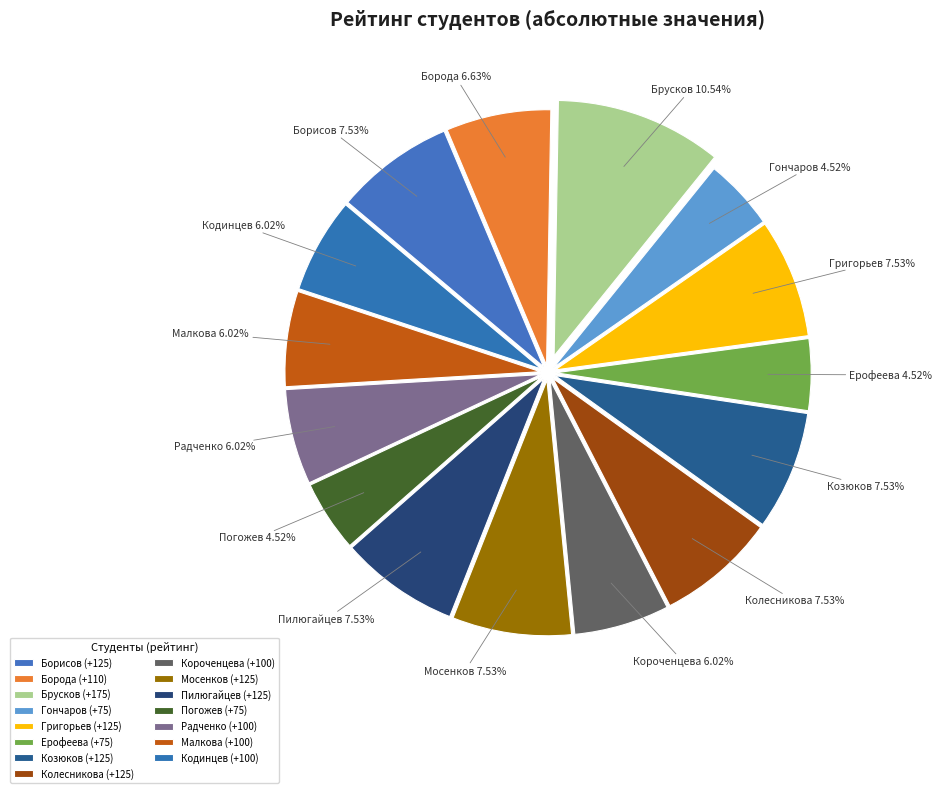

Is Мосенков the majority of the pie?

No